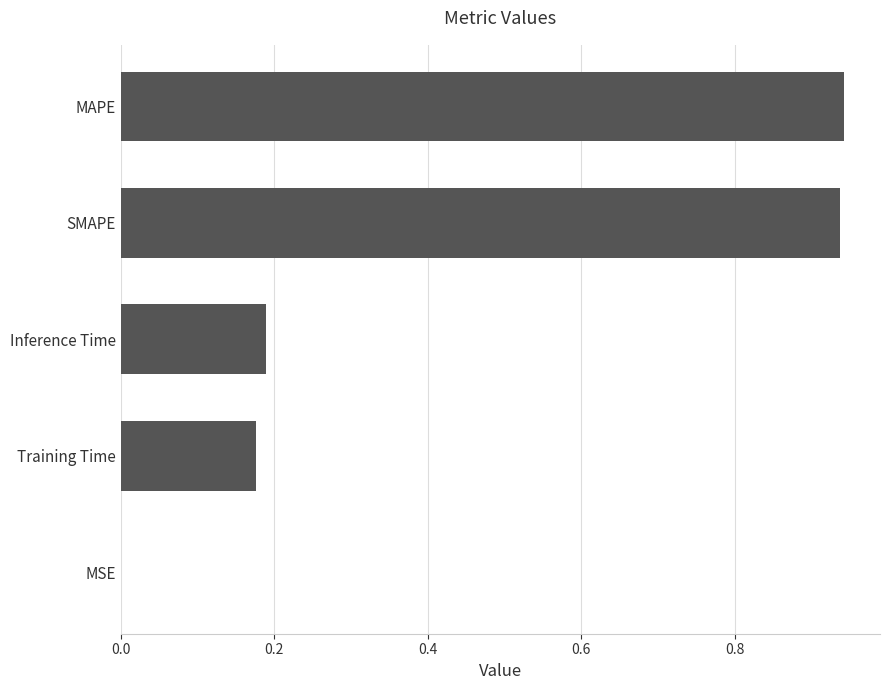

What is the change in value from Inference Time to MAPE?

+0.8